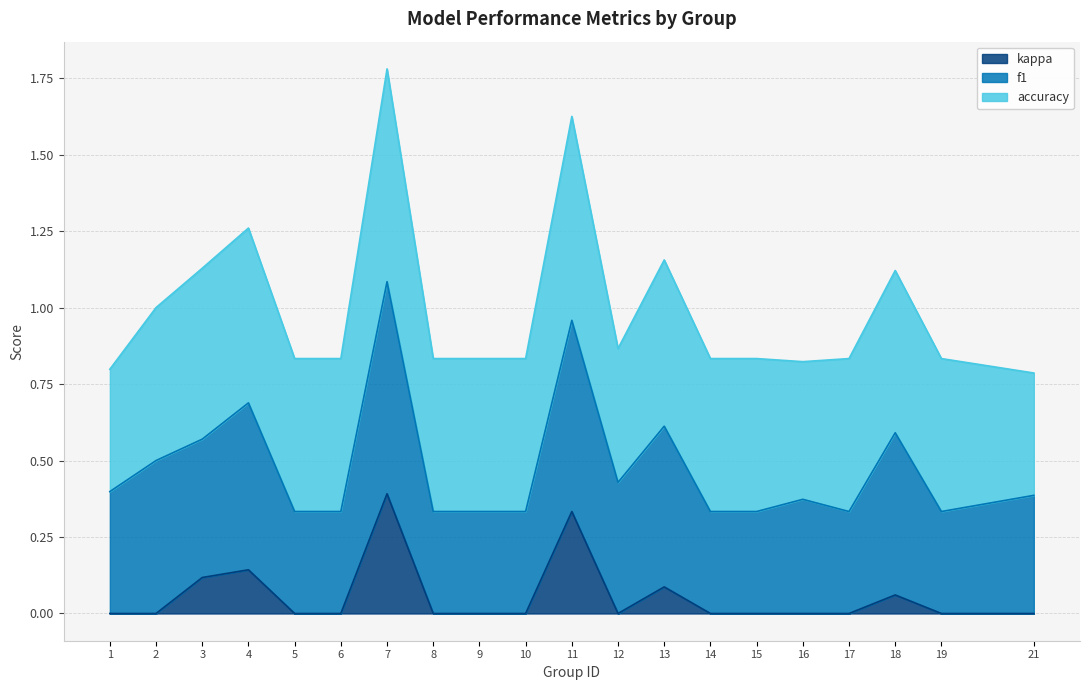

Which series has the largest total across all categories?

accuracy